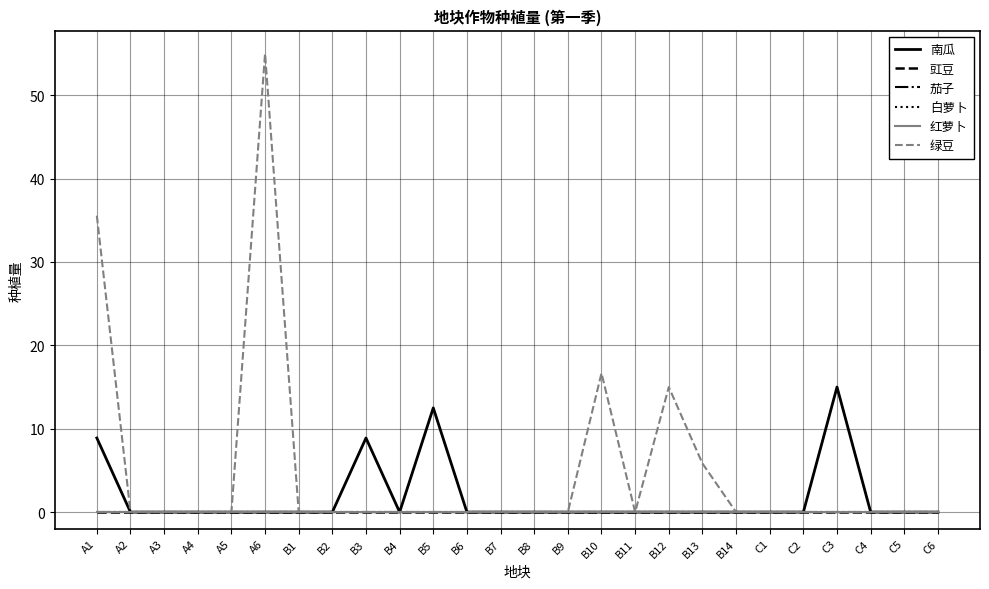

At which label does 豇豆 reach its minimum?

A1